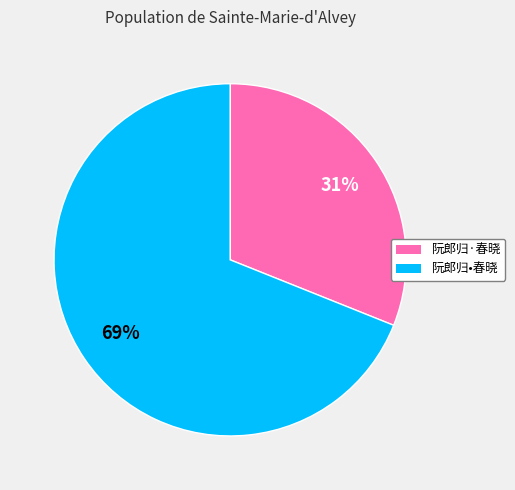

Rank the categories by value from lowest to highest.

阮郎归·春晓, 阮郎归•春晓